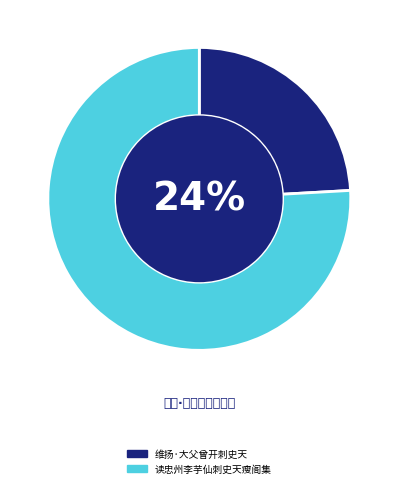

Rank the categories by value from highest to lowest.

读忠州李芋仙刺史天瘦阁集, 维扬·大父曾开刺史天